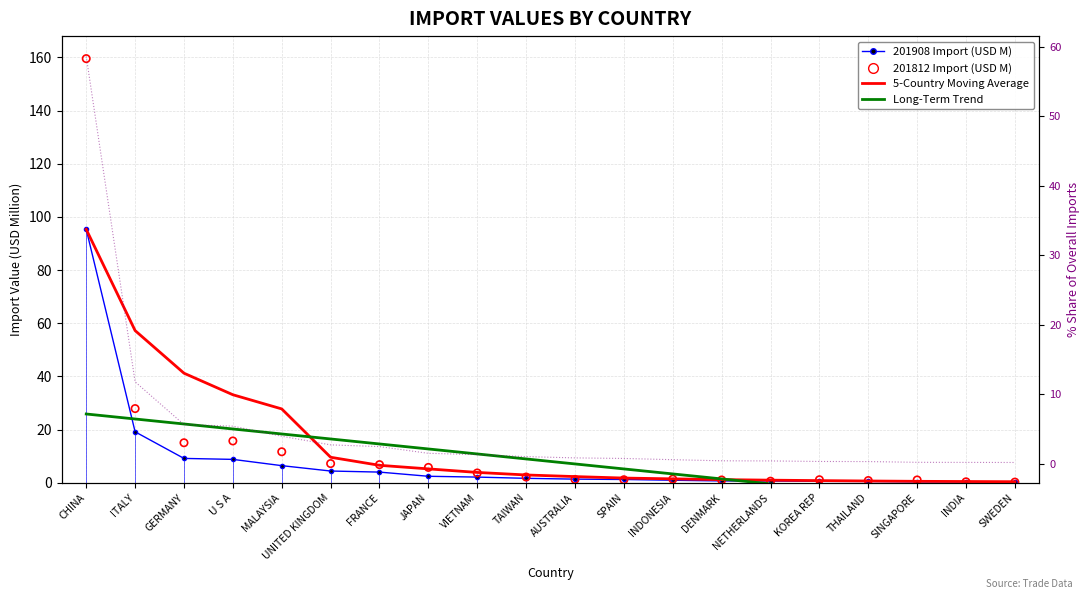

Which series contains the highest Y value?

201812 Import (USD M)